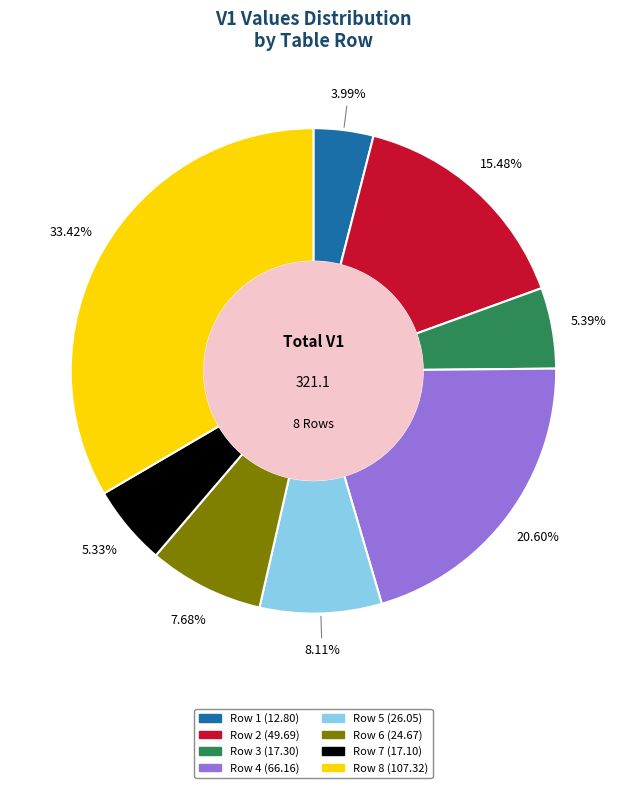

What percentage is the Row 6 slice, to the nearest percent?

8%